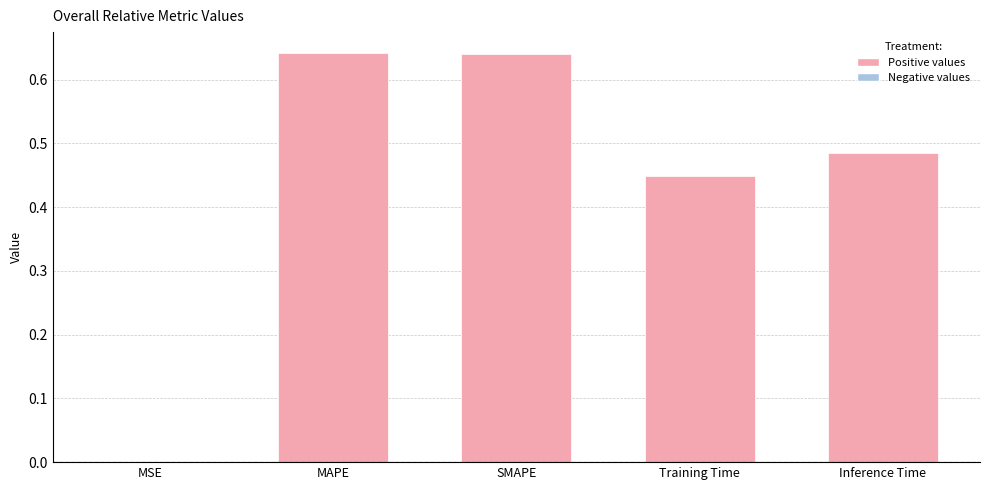

What is the change in value from MAPE to Training Time?

-0.2